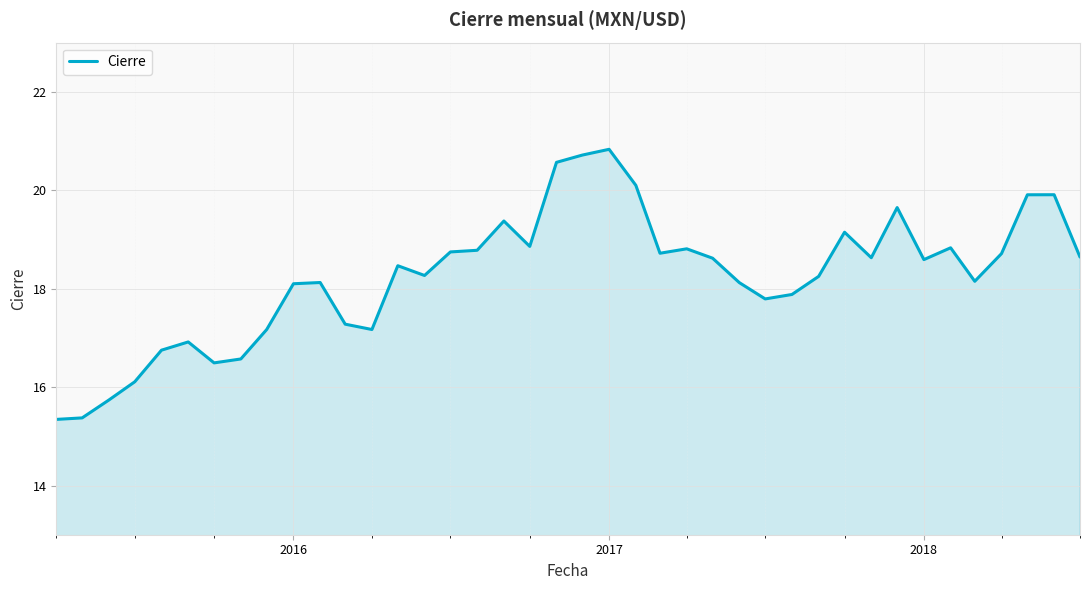

What is the greatest value displayed?

20.8